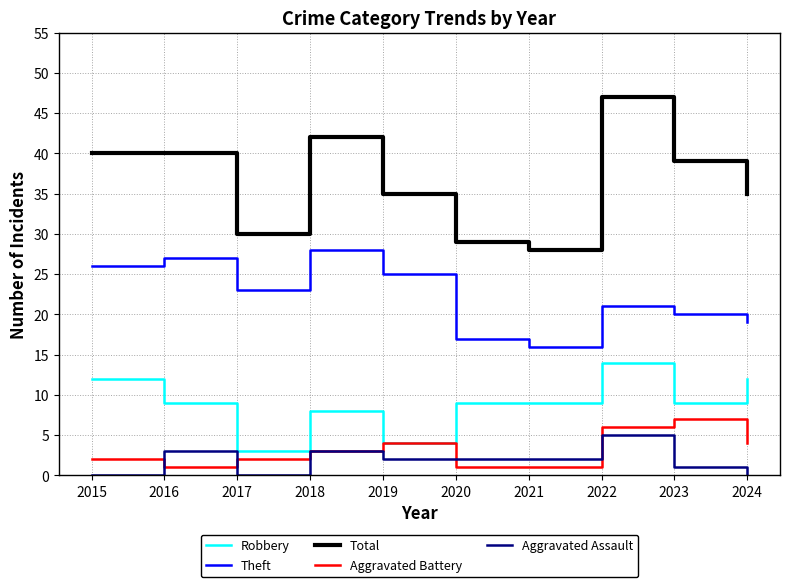

What are all the series names shown in the legend?

Robbery, Theft, Total, Aggravated Battery, Aggravated Assault